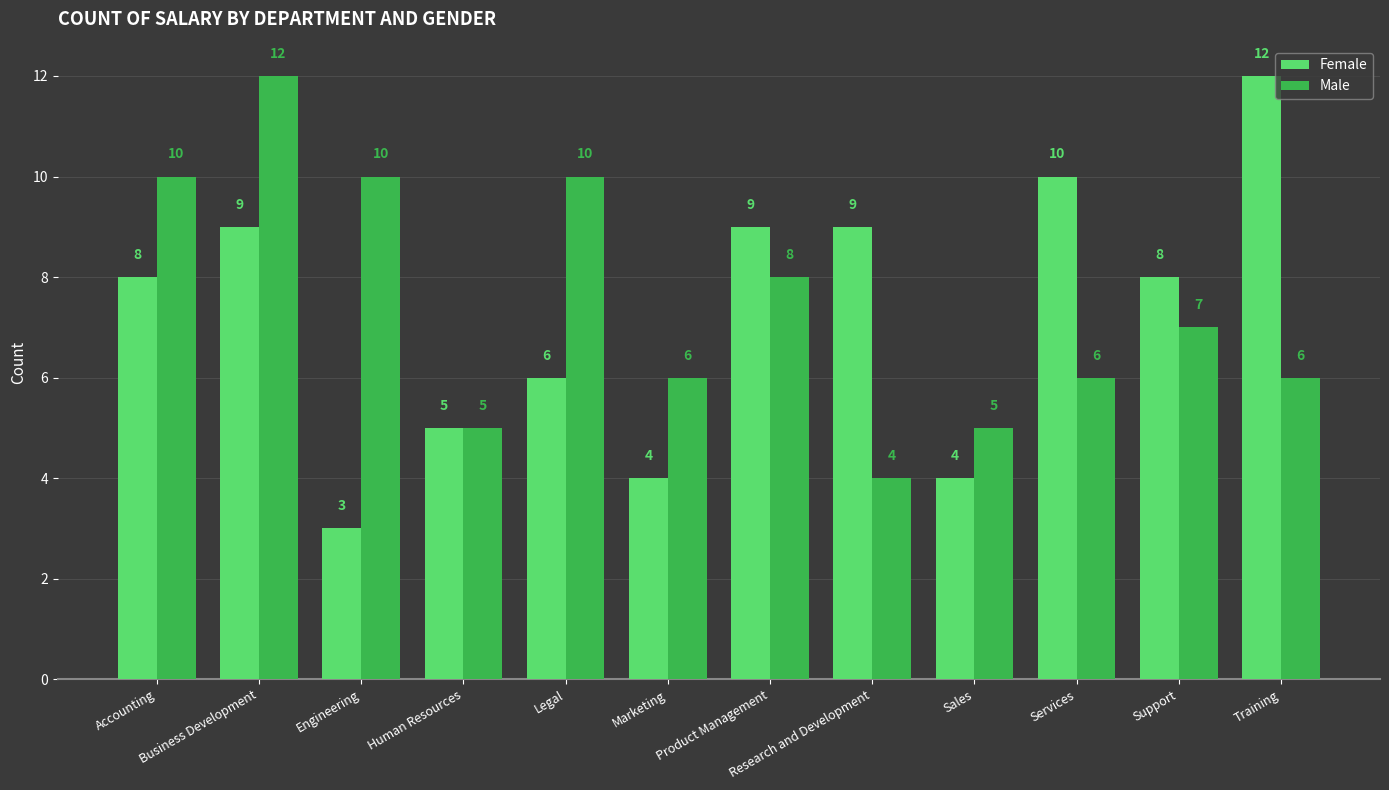

What is the value of the Male bar at the 5th from the left?

10